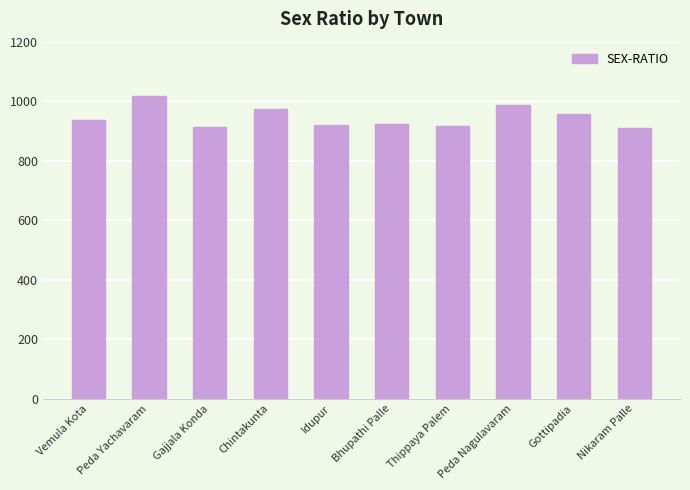

Read the value at Thippaya Palem, to the nearest 50.

900